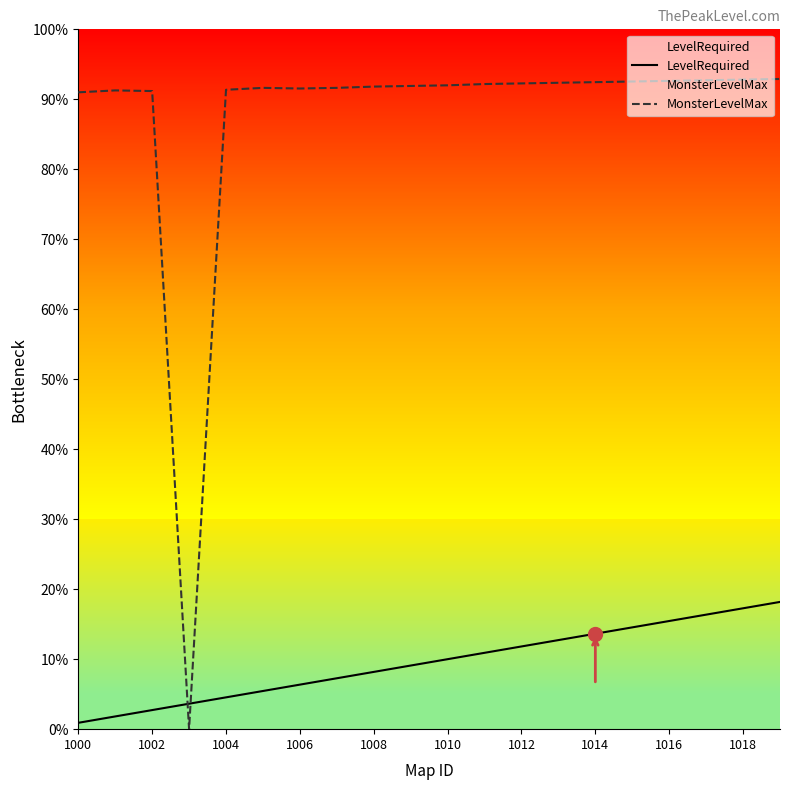

What are all the series names shown in the legend?

LevelRequired, MonsterLevelMax